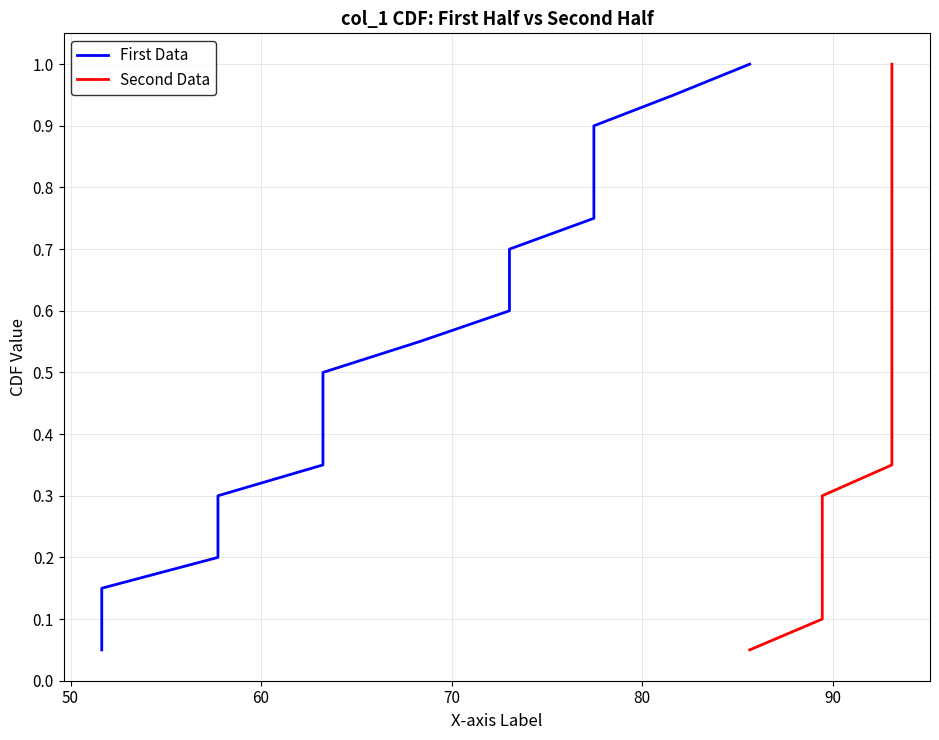

What are all the series names shown in the legend?

First Data, Second Data